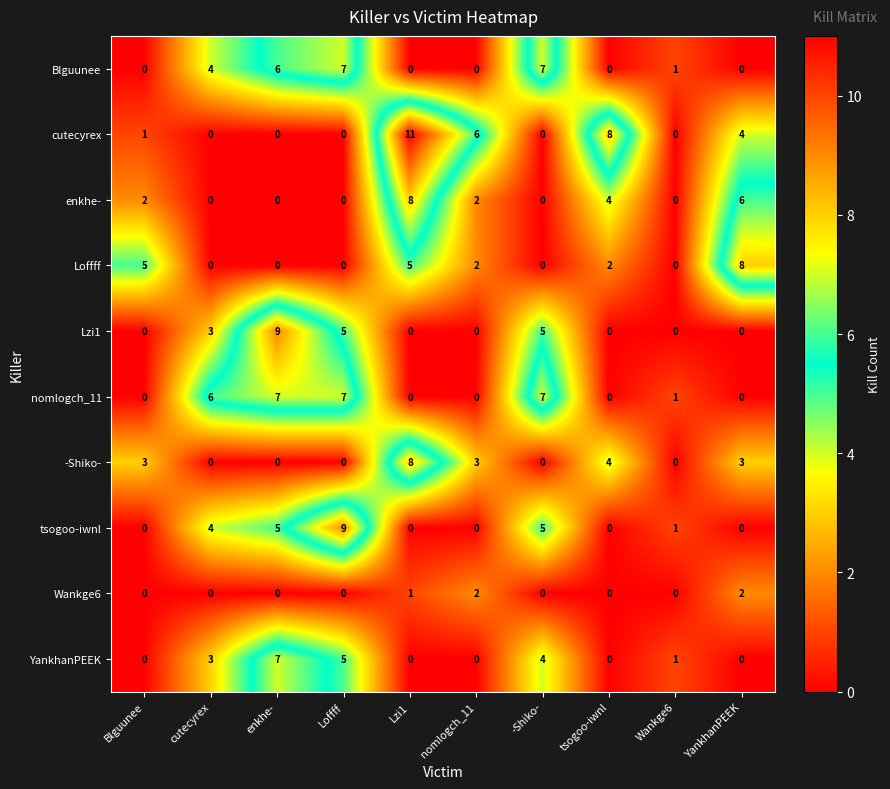

True or false: Loffff has a value of 0 at cutecyrex.

True